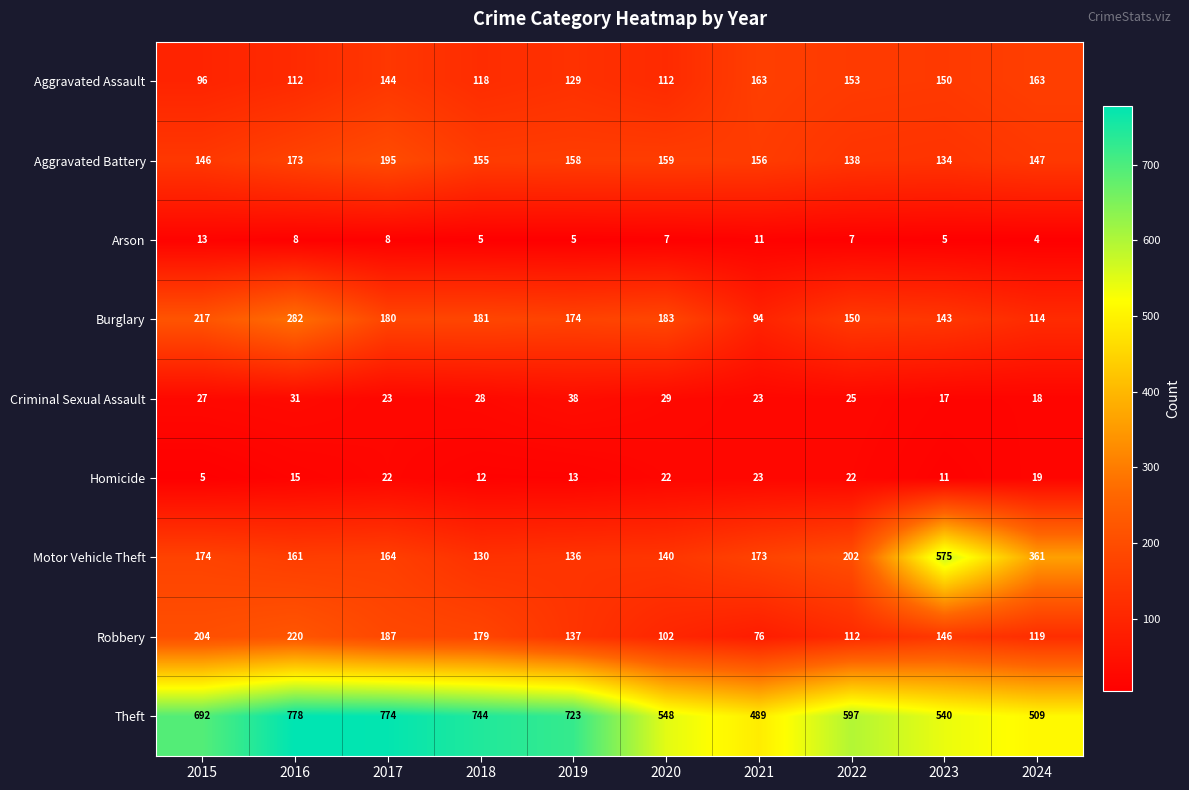

What is the approximate value of Burglary at 2023, to the nearest 10?

140